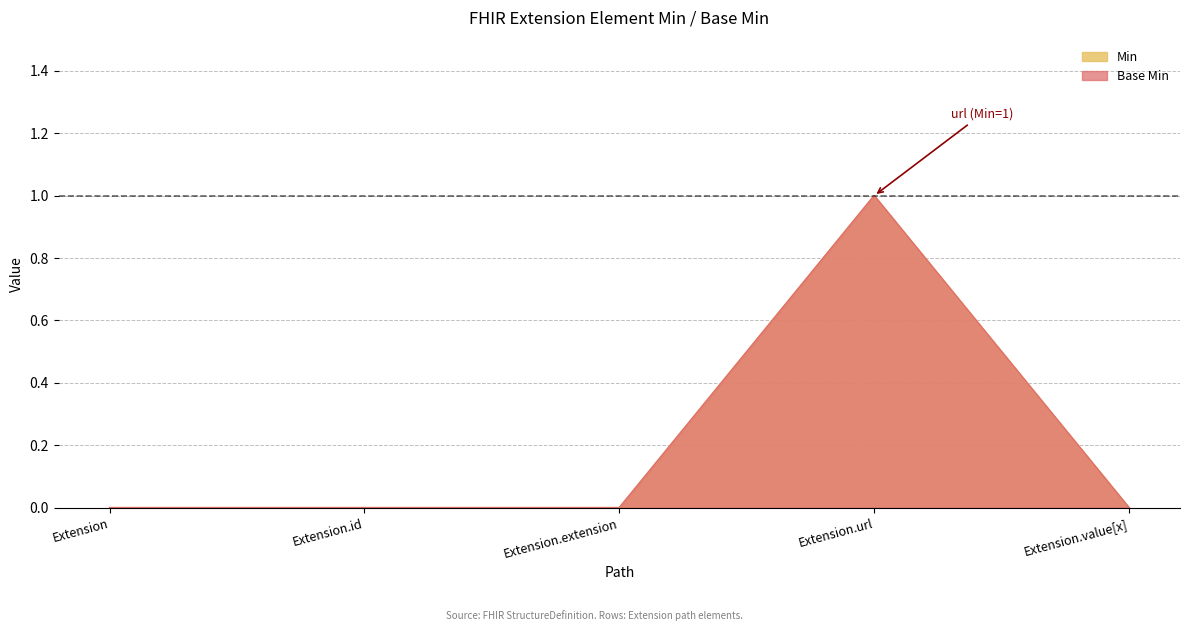

Which series has the widest spread of values?

Min